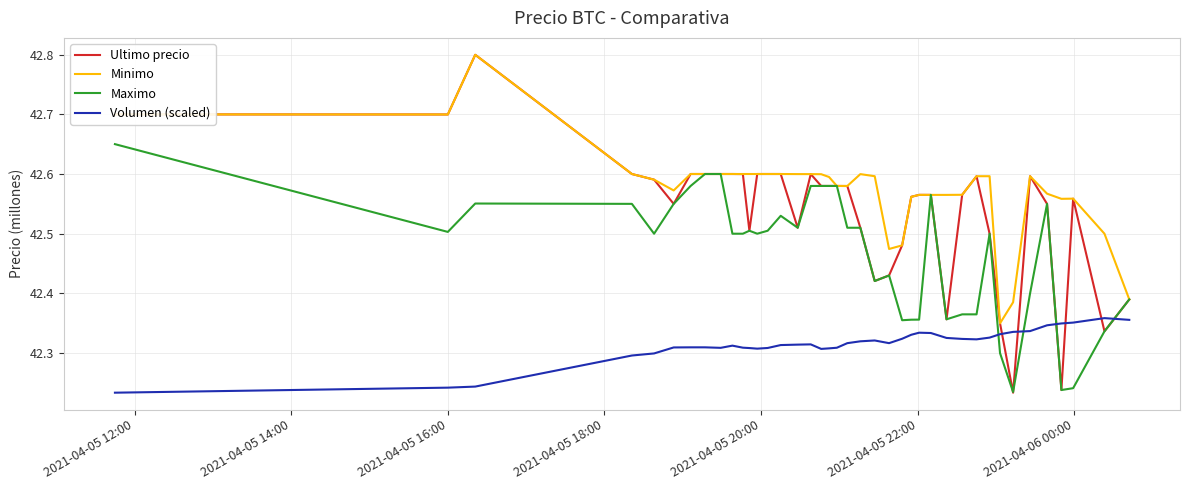

True or false: Volumen (scaled) and Minimo cross at least once.

False